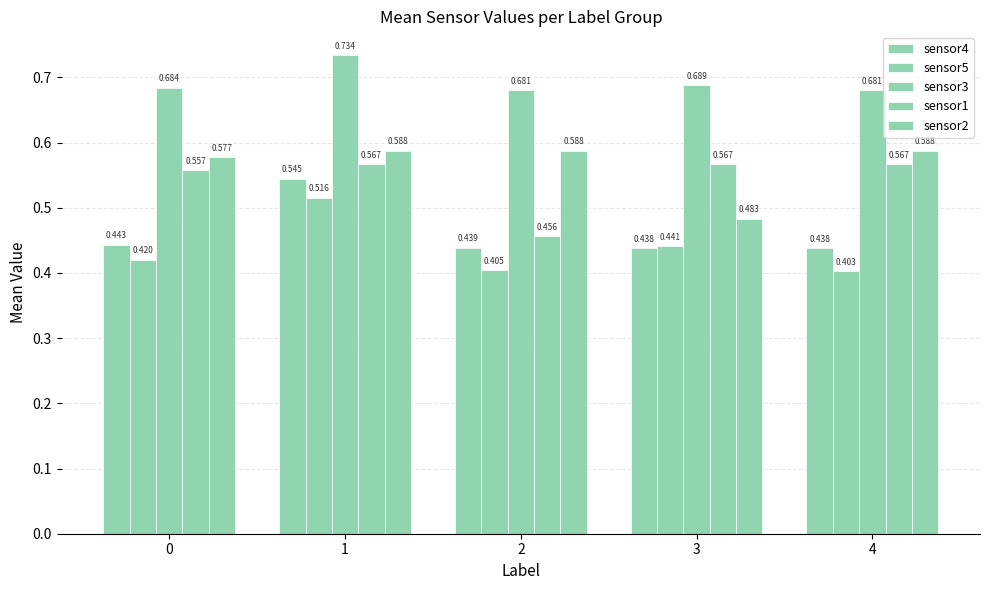

What is the average value of the sensor2 series?

0.6